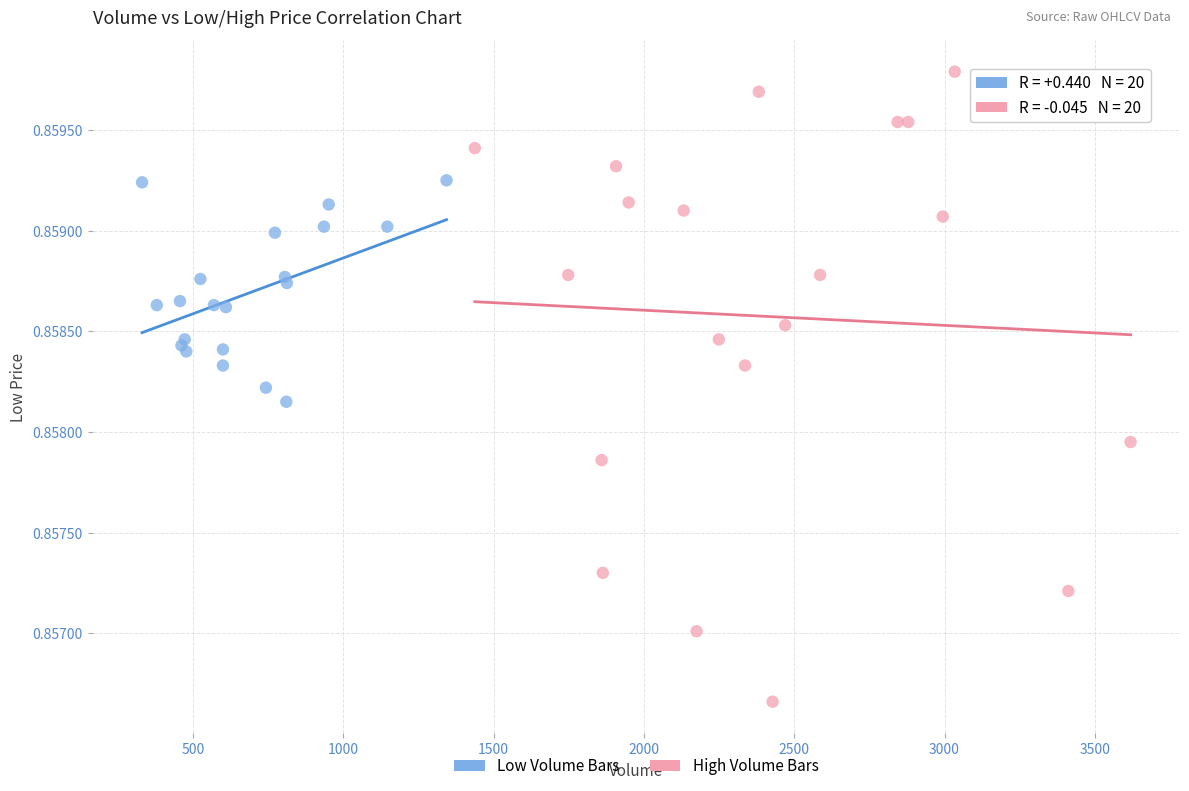

Which series reaches the maximum Y coordinate?

High Volume Bars